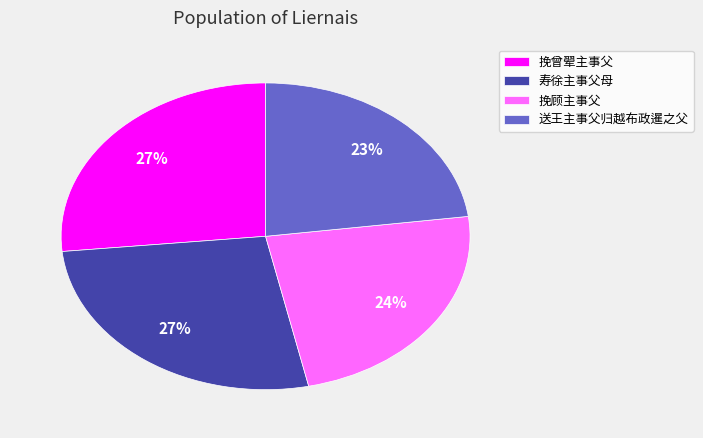

The 送王主事父归越布政暹之父 slice represents 23% of the pie. True or false?

True